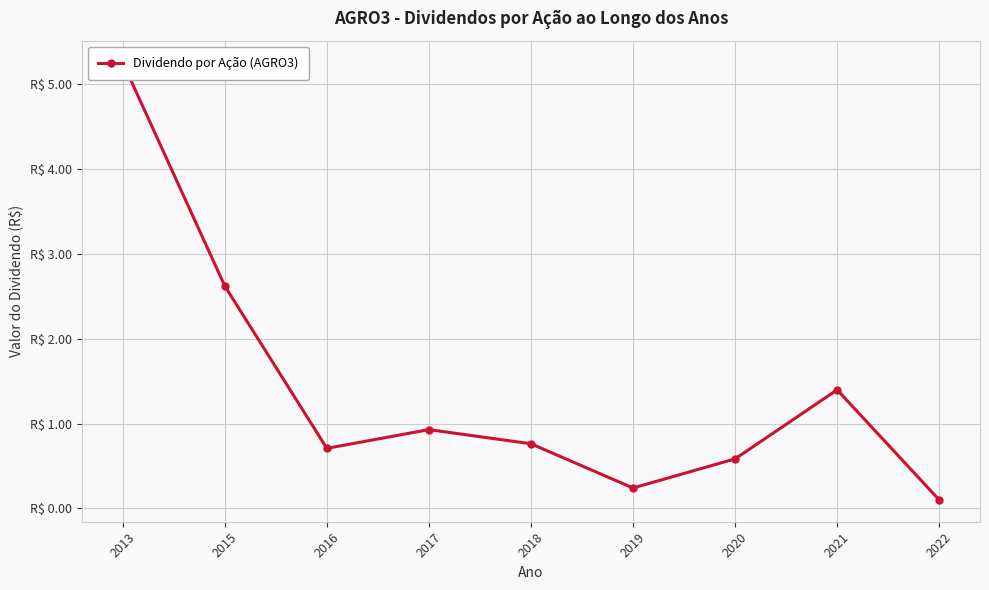

List the labels in order of value, largest first.

2013, 2015, 2021, 2017, 2018, 2016, 2020, 2019, 2022